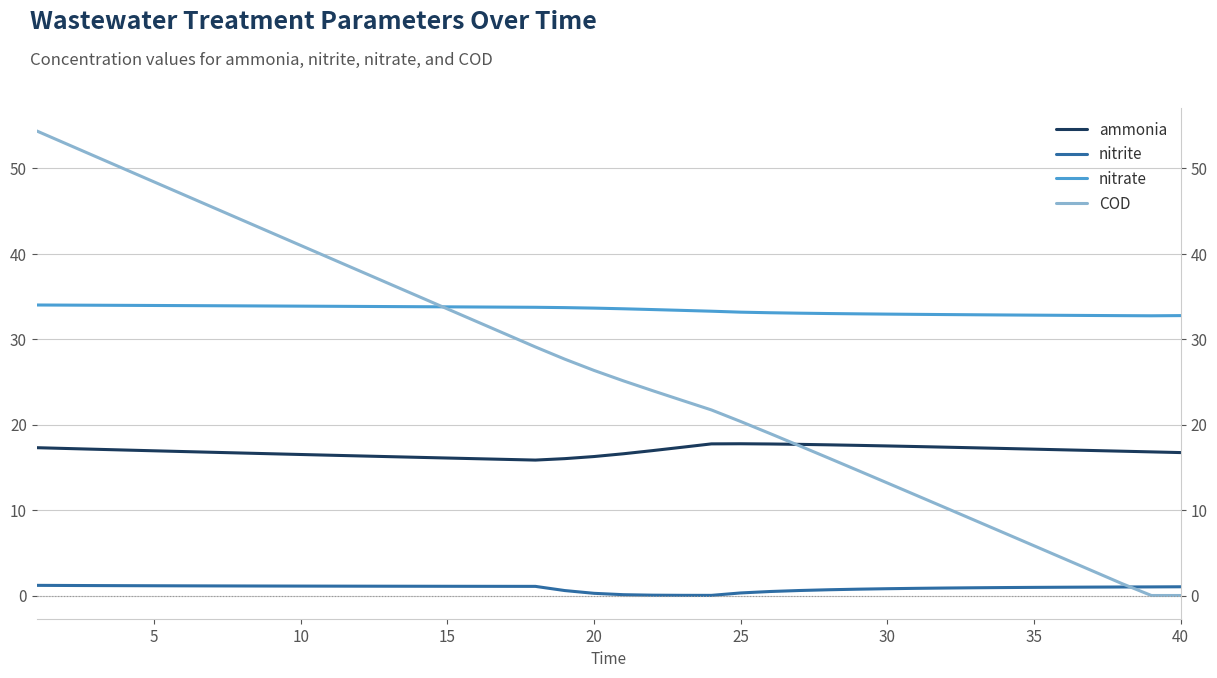

At how many categories does at least one series exceed 34?

14